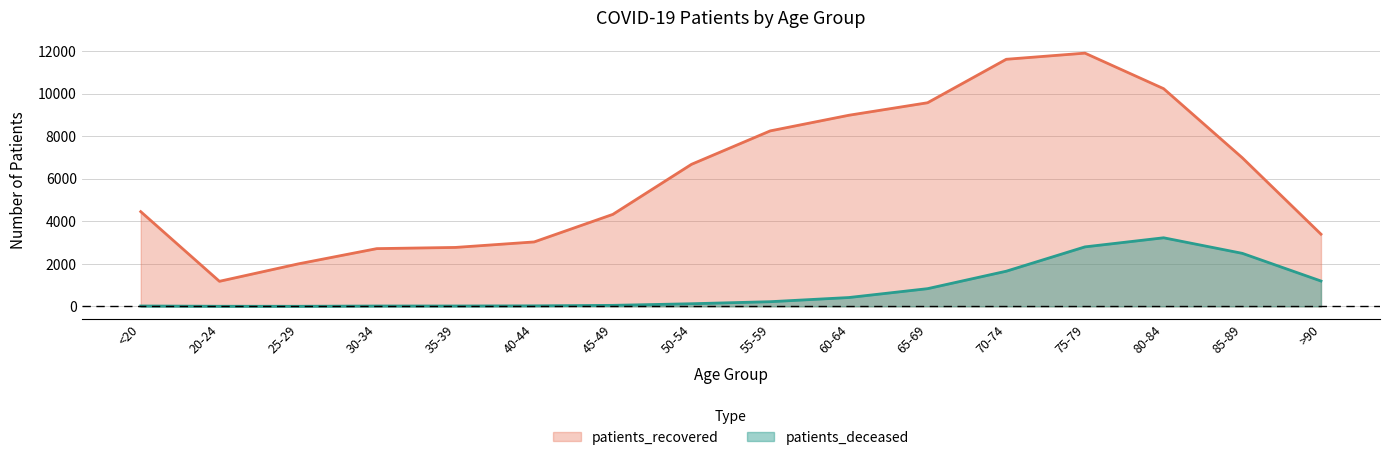

List the labels in order of patients_deceased value, smallest first.

25-29, 20-24, 30-34, <20, 35-39, 40-44, 45-49, 50-54, 55-59, 60-64, 65-69, >90, 70-74, 85-89, 75-79, 80-84